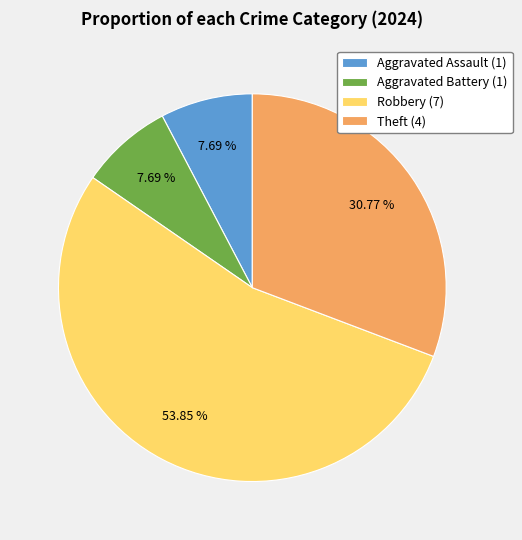

Is Robbery (7) the majority of the pie?

Yes